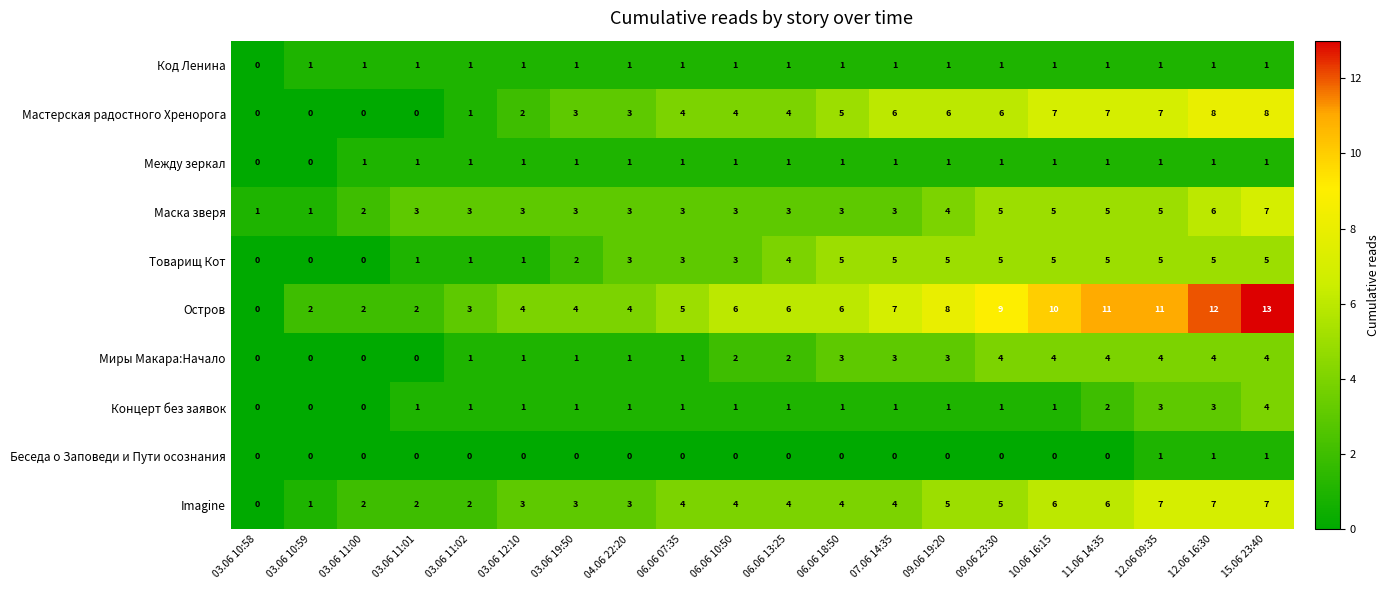

What is the difference between the highest and lowest values at 06.06 10:50?

6